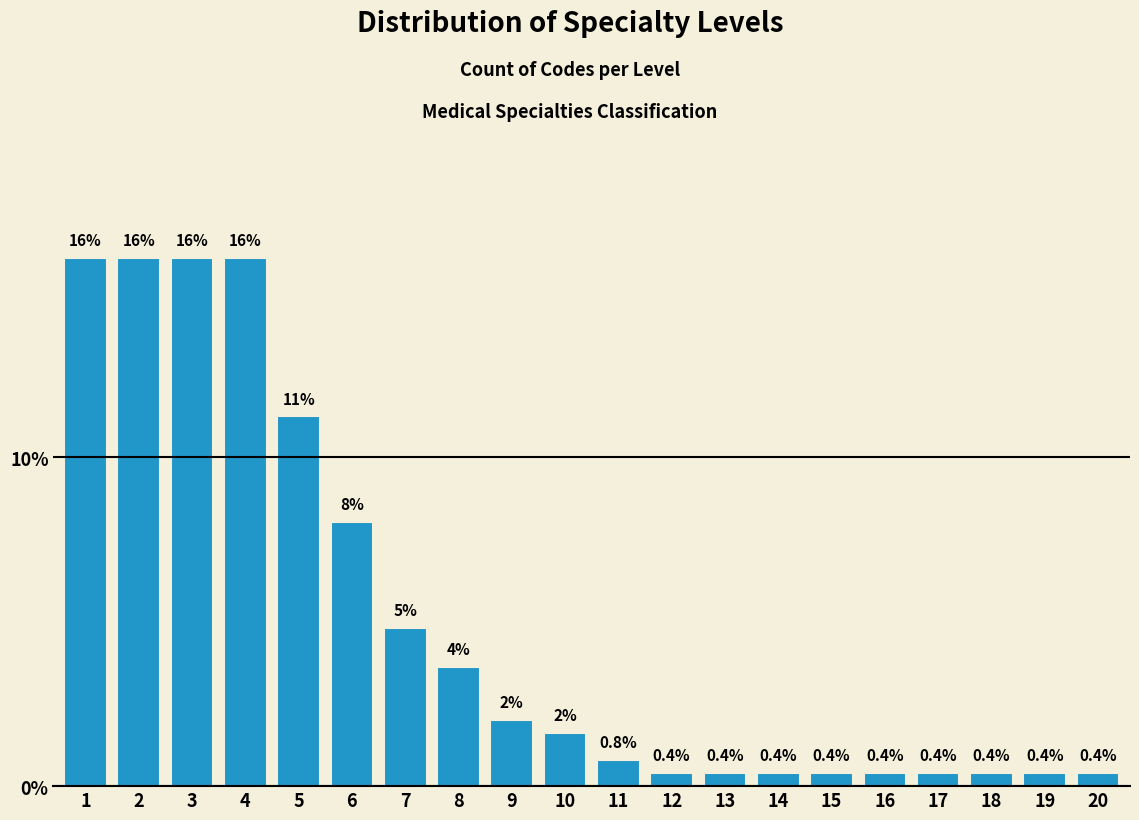

Reading right to left, list all the values displayed in this chart.

20=0.4	19=0.4	18=0.4	17=0.4	16=0.4	15=0.4	14=0.4	13=0.4	12=0.4	11=0.8	10=1.6	9=2.0	8=3.6	7=4.8	6=8.0	5=11.2	4=16.1	3=16.1	2=16.1	1=16.1